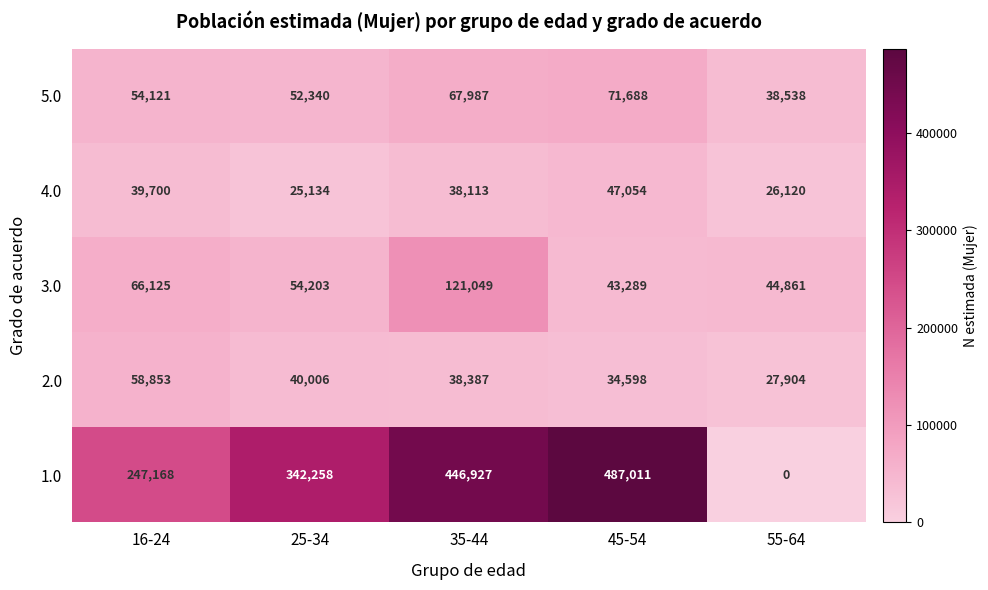

Reading left to right, what are all the values shown in this chart?

5.0: 54121	52340	67987	71688	38538
4.0: 39700	25134	38113	47054	26120
3.0: 66125	54203	121049	43289	44861
2.0: 58853	40006	38387	34598	27904
1.0: 247168	342258	446927	487011	0